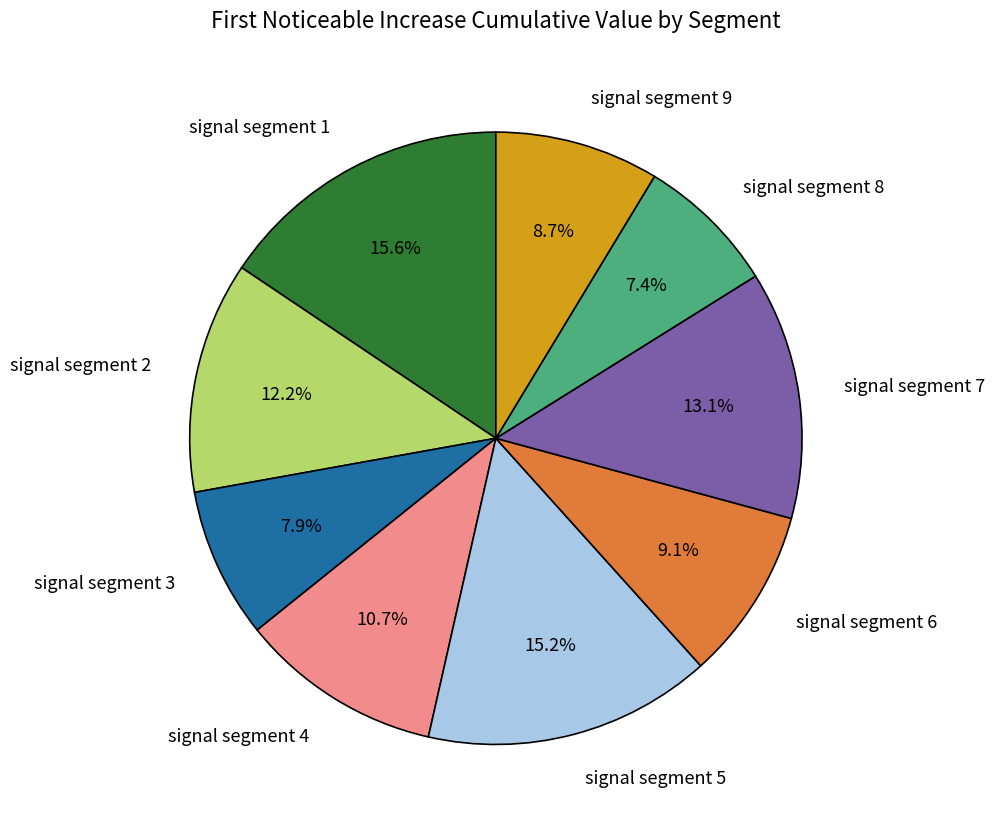

Do signal segment 5 and signal segment 3 together represent more than half of the pie?

No